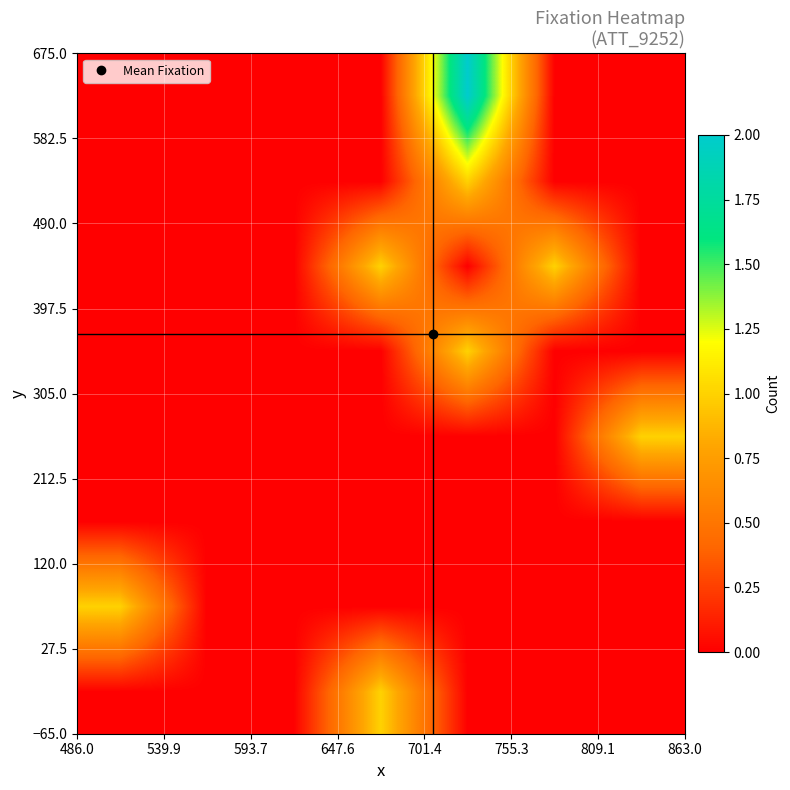

How many categories are shown in the chart?

7